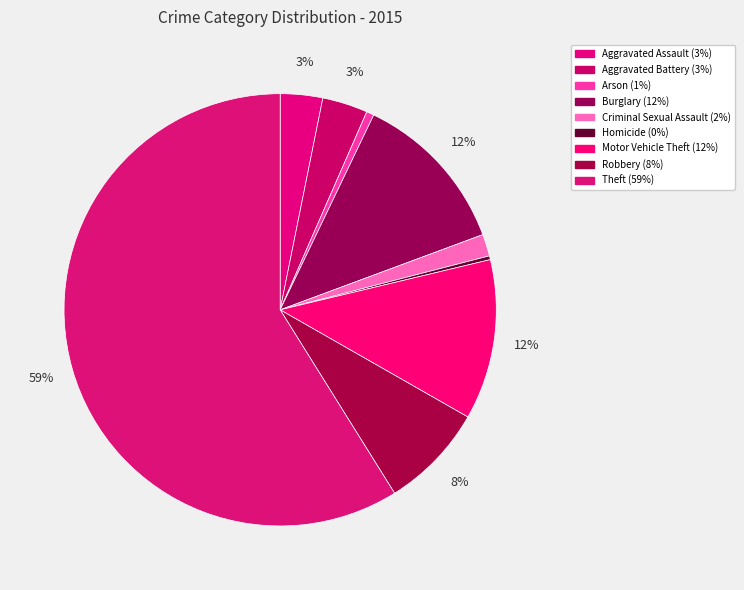

What is the smallest slice in the pie chart?

Homicide